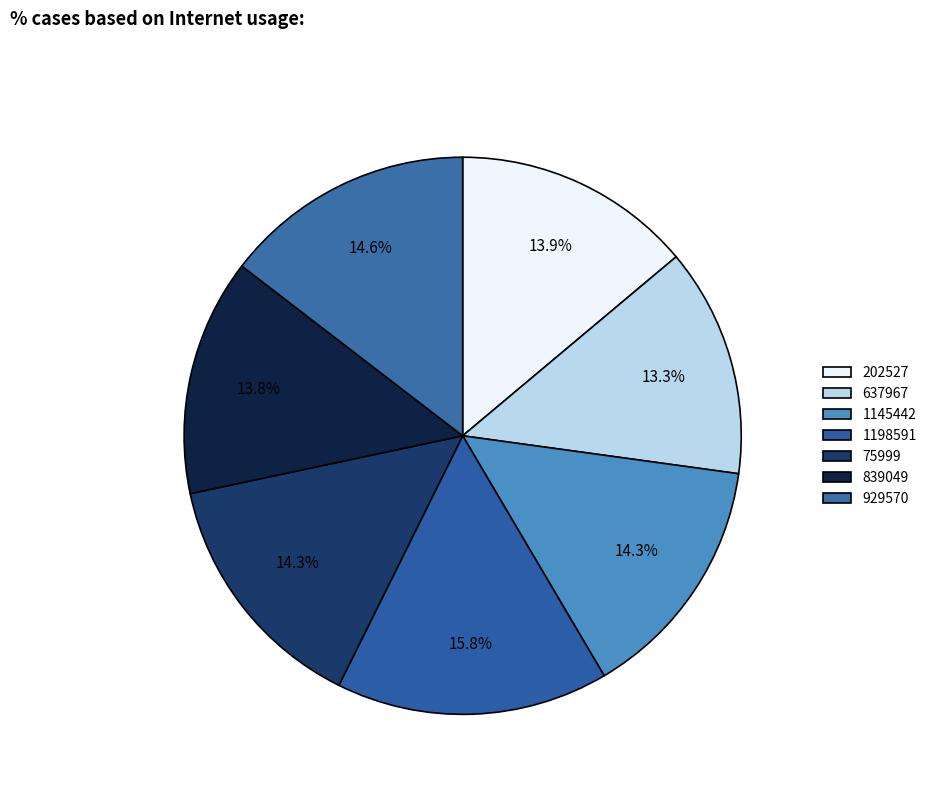

What percentage is NOT represented by 637967?

86.7%